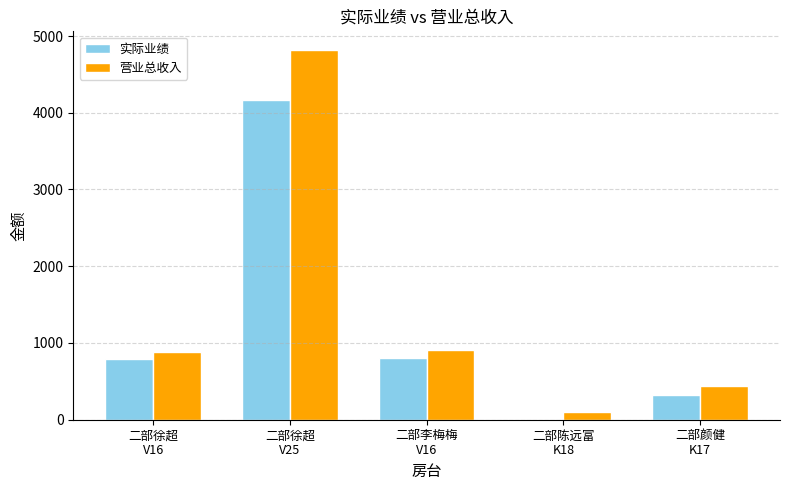

The value of 实际业绩 at 二部陈远富
K18 is 2292. True or false?

False